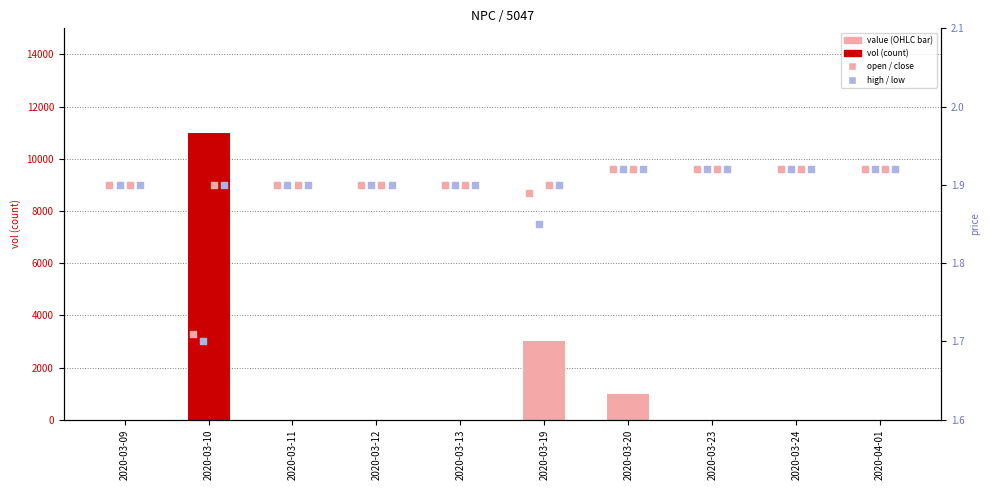

Which series has the largest Y range (max minus min)?

vol